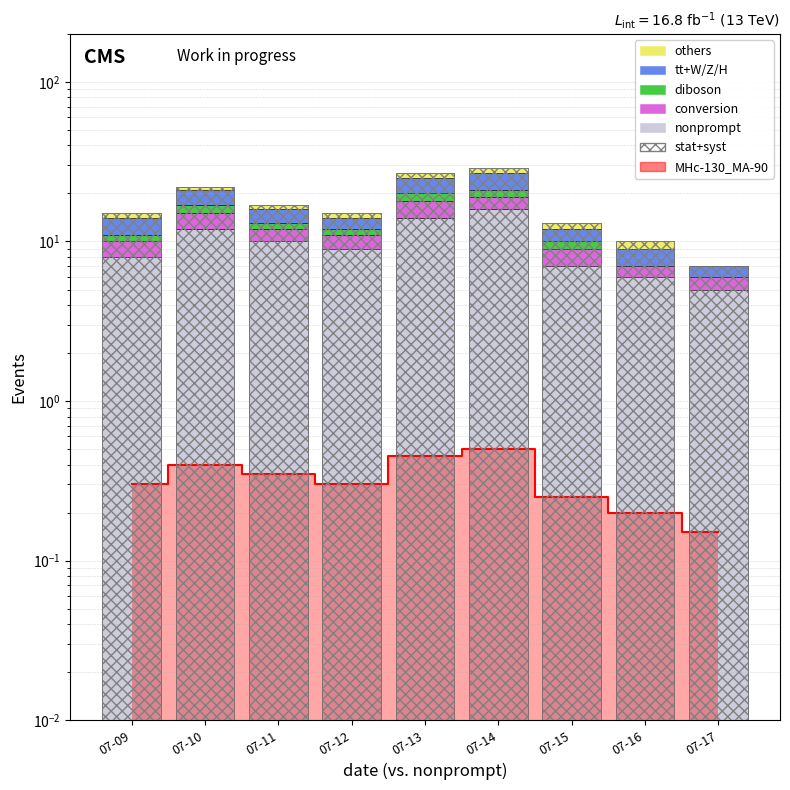

How many data points in conversion are above 2?

3